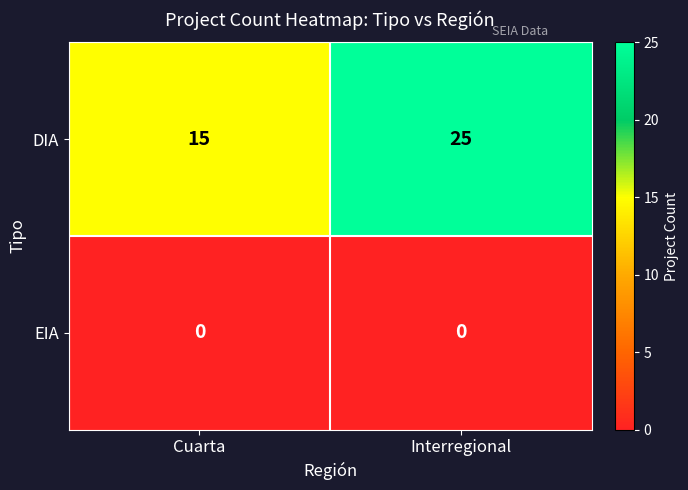

Between Cuarta and Interregional, which series saw the biggest shift?

DIA